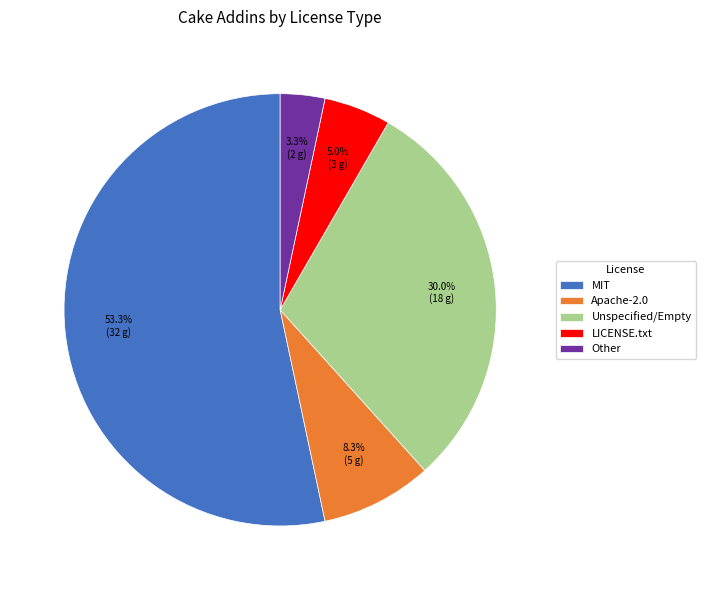

Which slice represents more than half of the pie?

MIT